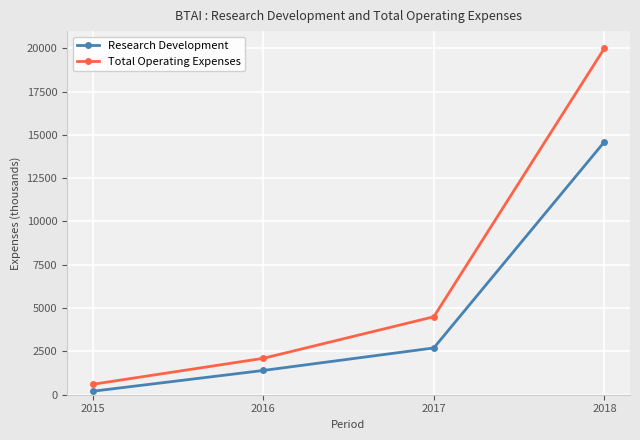

Which category has the highest value in the Research Development series?

2018